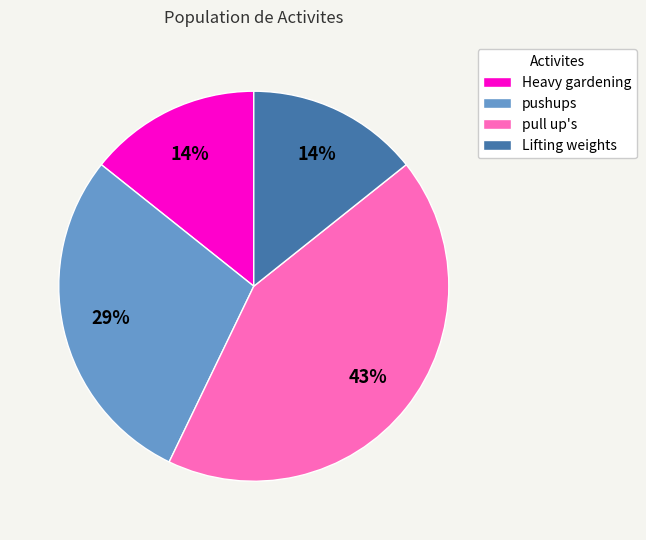

Which category has the biggest portion of the pie?

pull up's